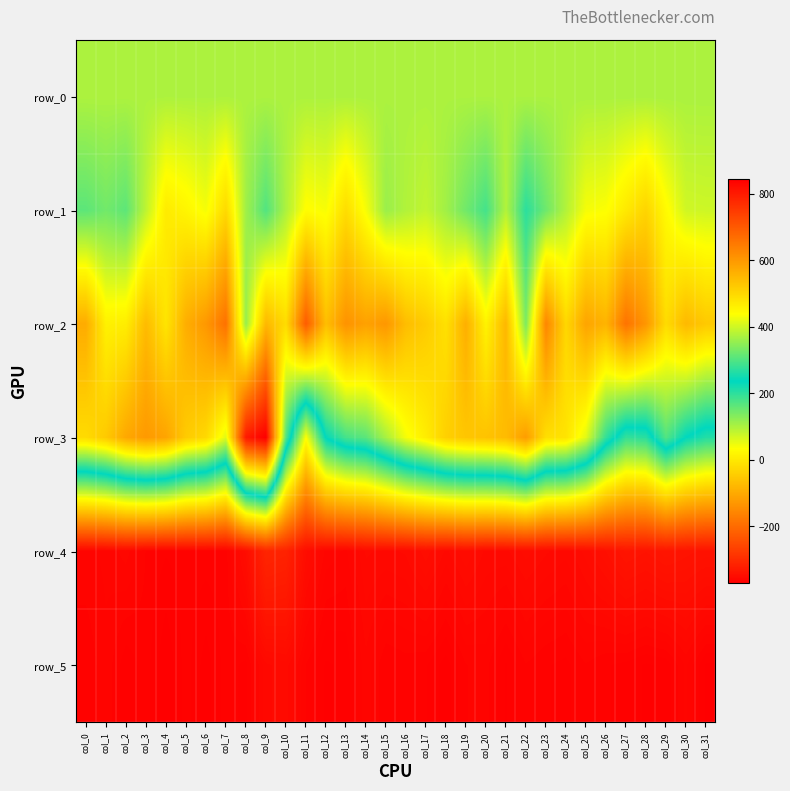

Which series has the largest range (max minus min)?

row_3